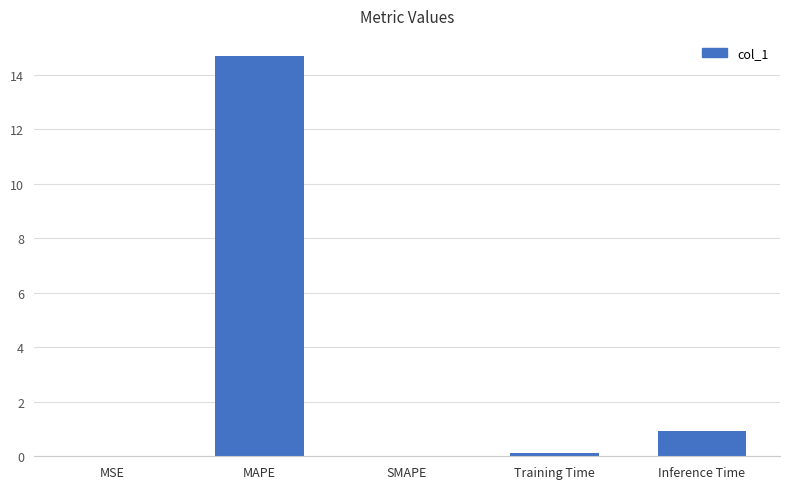

The chart shows a value of 25.6 at MAPE. True or false?

False